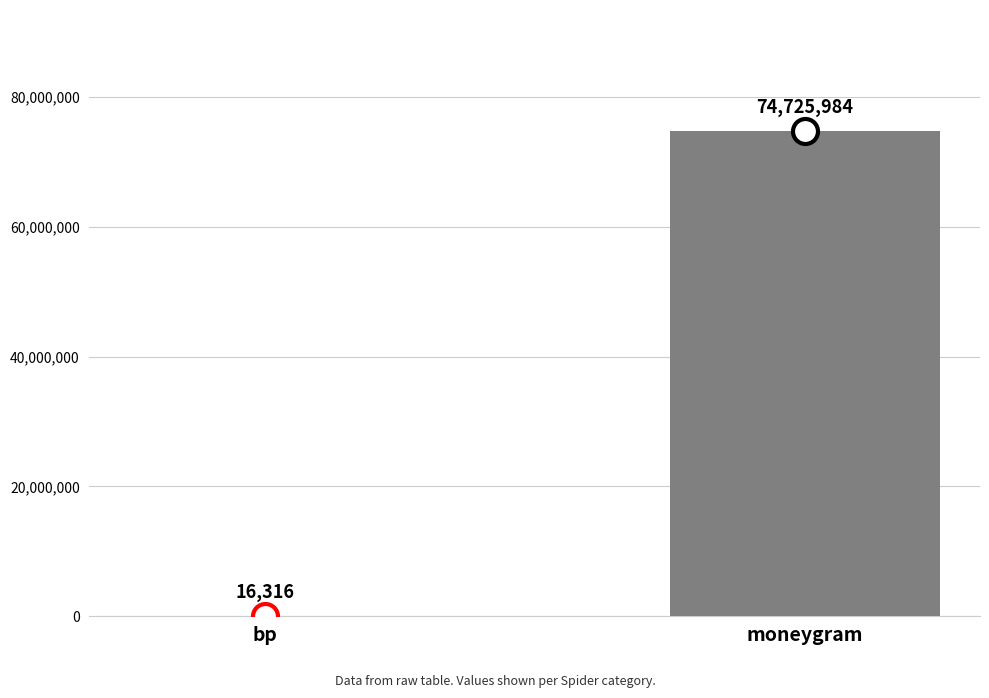

What is the difference between the values at bp and moneygram?

74709668